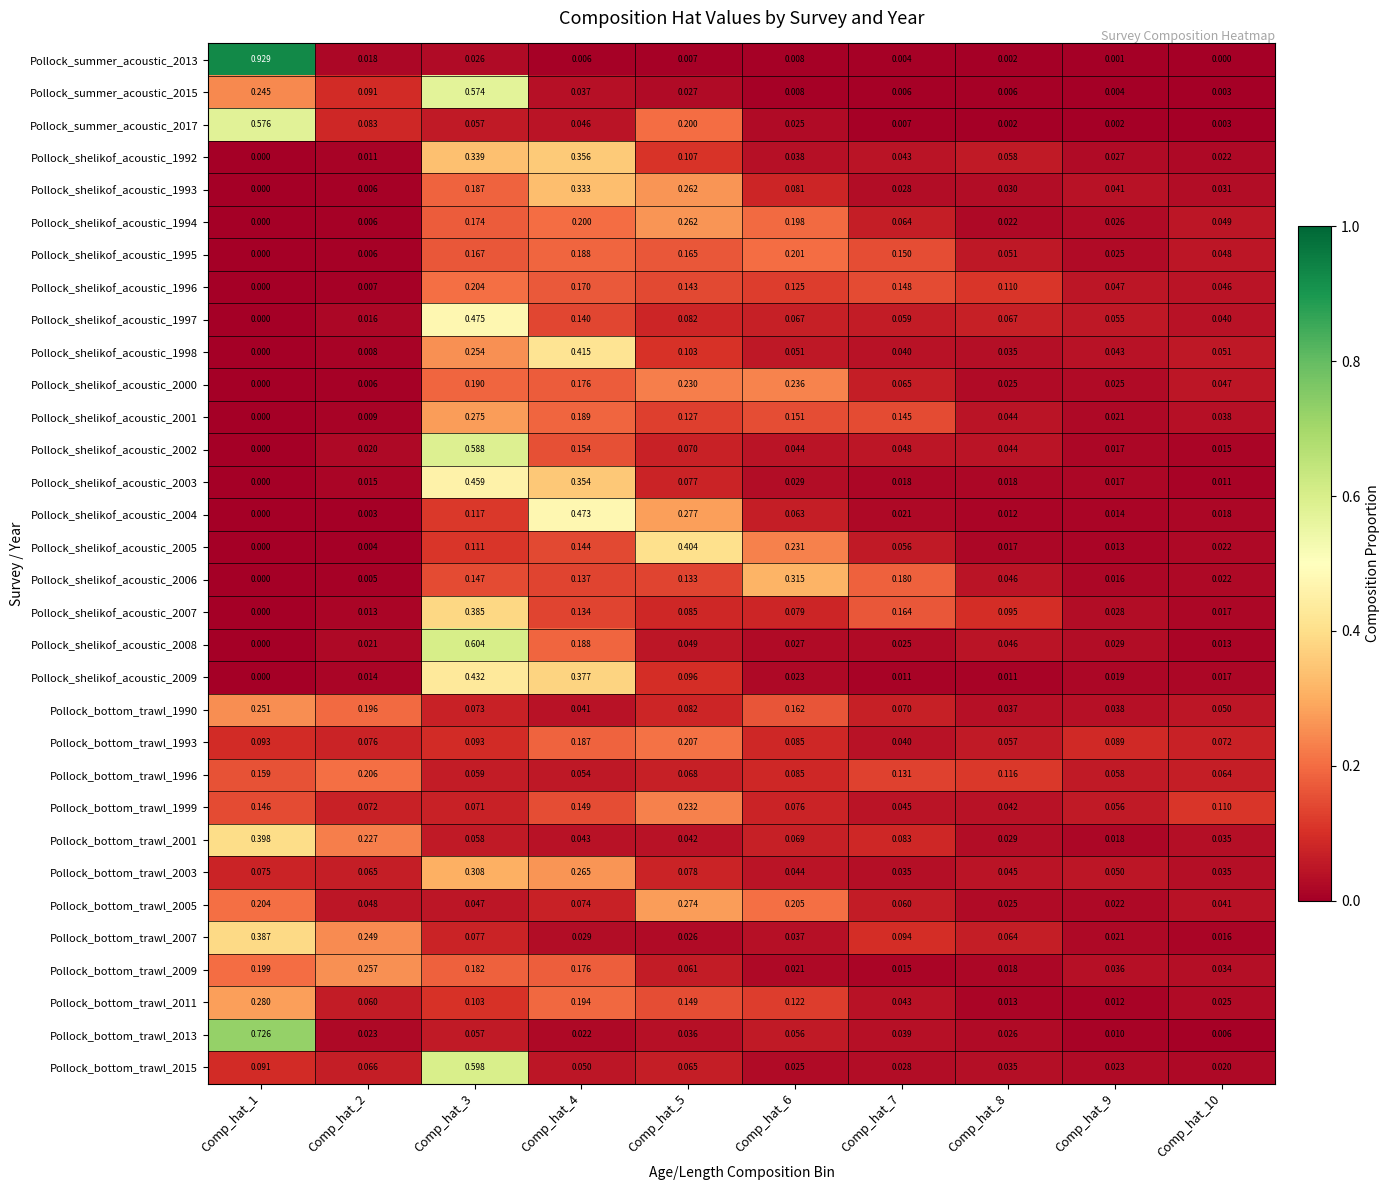

Which series has the widest spread of values?

Pollock_summer_acoustic_2013